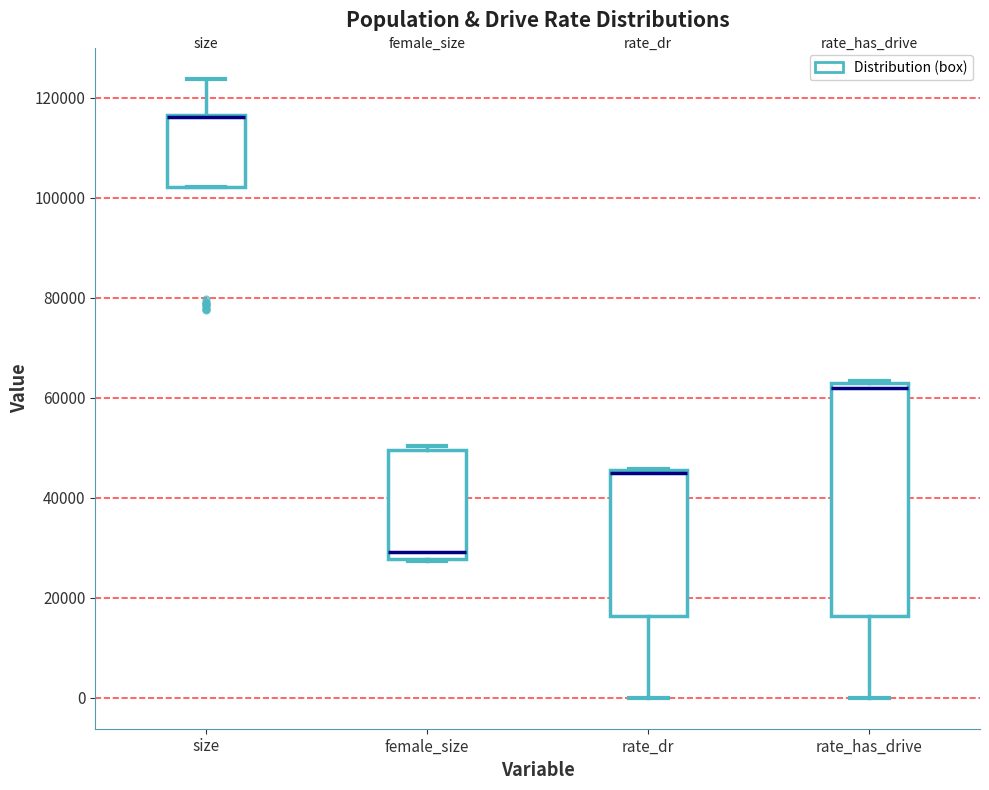

Where is the lower edge of the box for rate_has_drive on the y-axis? The values are not printed on the chart, so give them approximately, as read against the axis.

16000